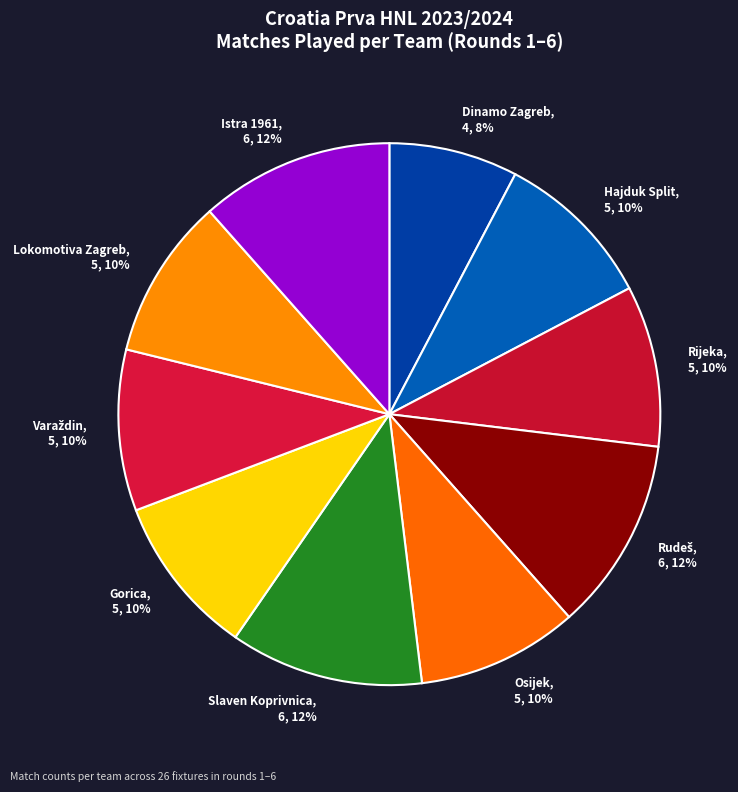

To the nearest percent, what percentage of the pie is Hajduk Split, 5, 10%?

10%